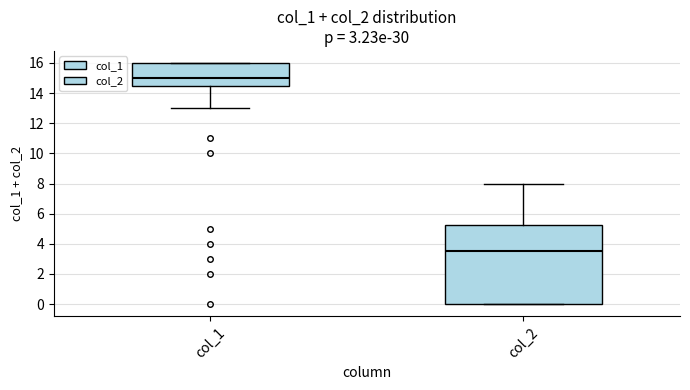

Reading left to right, read every box against the y-axis: the position of its median line, the range the box covers, and the ends of its whiskers. The values are not printed on the chart, so give them approximately, as read against the axis.

col_1: median 15.0, box 14.6 to 16.0, whiskers 13.0 to 16.0
col_2: median 3.6, box 0.0 to 5.2, whiskers 0.0 to 8.0